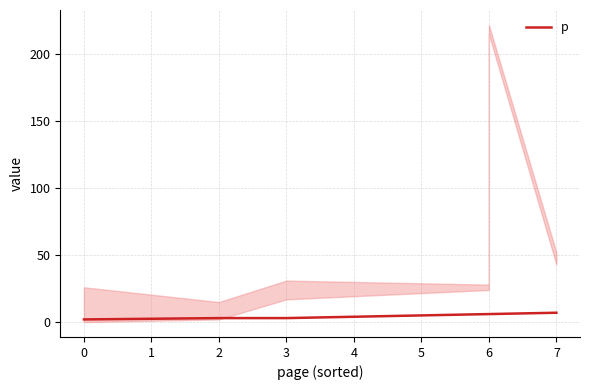

Is it true that the value at 2 is 5?

False